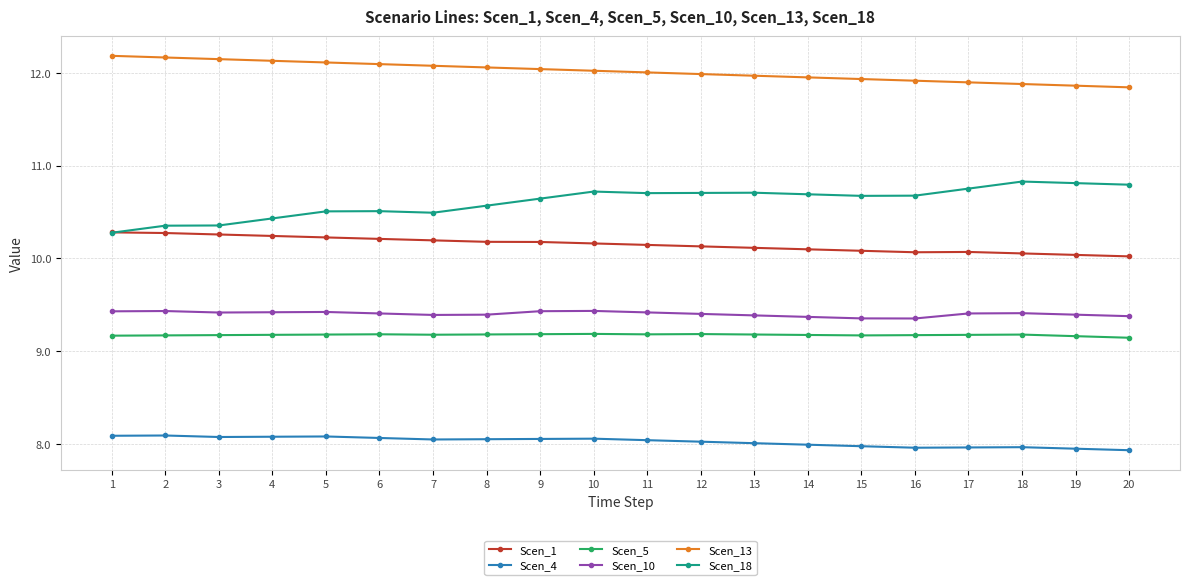

Read the Scen_5 value at 9.

9.2